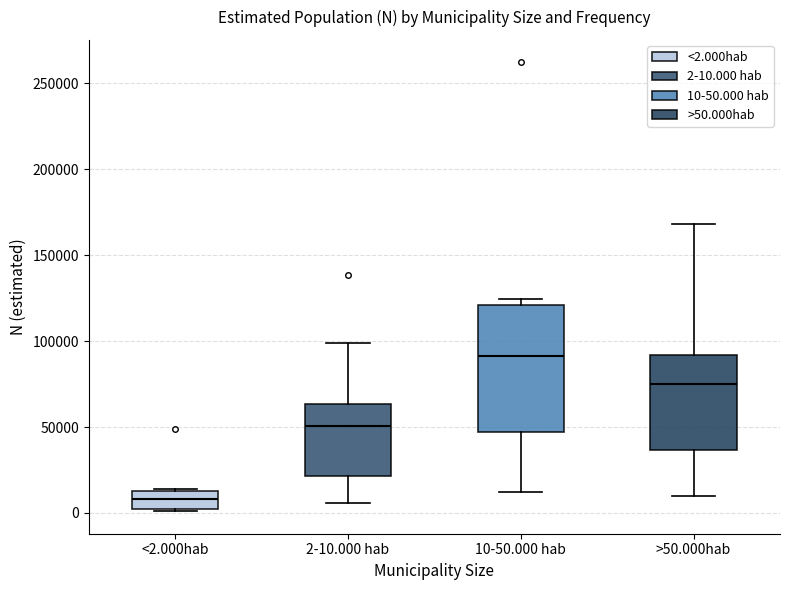

Reading left to right, read every box against the y-axis: the position of its median line, the range the box covers, and the ends of its whiskers. The values are not printed on the chart, so give them approximately, as read against the axis.

<2.000hab: median 10000, box 0 to 15000, whiskers 0 to 15000
2-10.000 hab: median 50000, box 20000 to 65000, whiskers 5000 to 100000
10-50.000 hab: median 90000, box 45000 to 120000, whiskers 10000 to 125000
>50.000hab: median 75000, box 35000 to 90000, whiskers 10000 to 170000